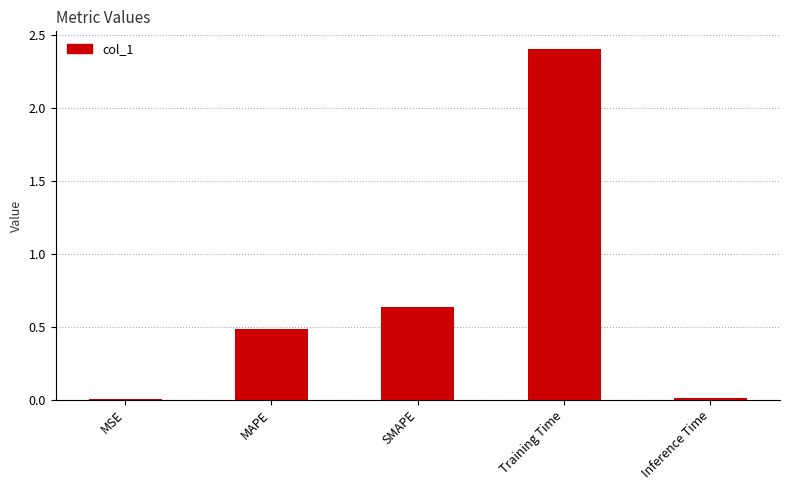

What is the change in value from MSE to MAPE?

+0.5